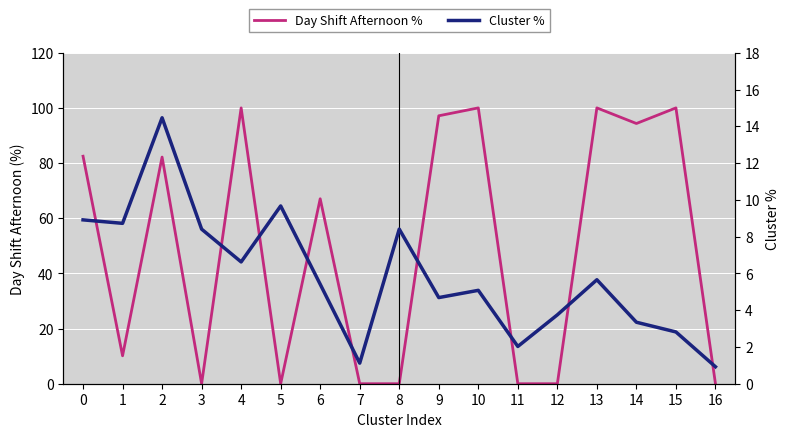

Which series ends up on top after the final intersection of Day Shift Afternoon % and Cluster %?

Cluster %